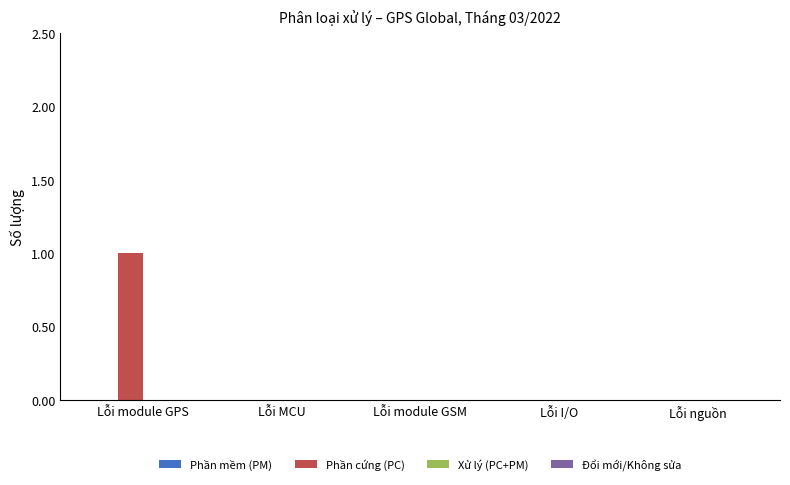

Reading right to left, extract all data points from this chart.

Lỗi nguồn=0	Lỗi I/O=0	Lỗi module GSM=0	Lỗi MCU=0	Lỗi module GPS=1